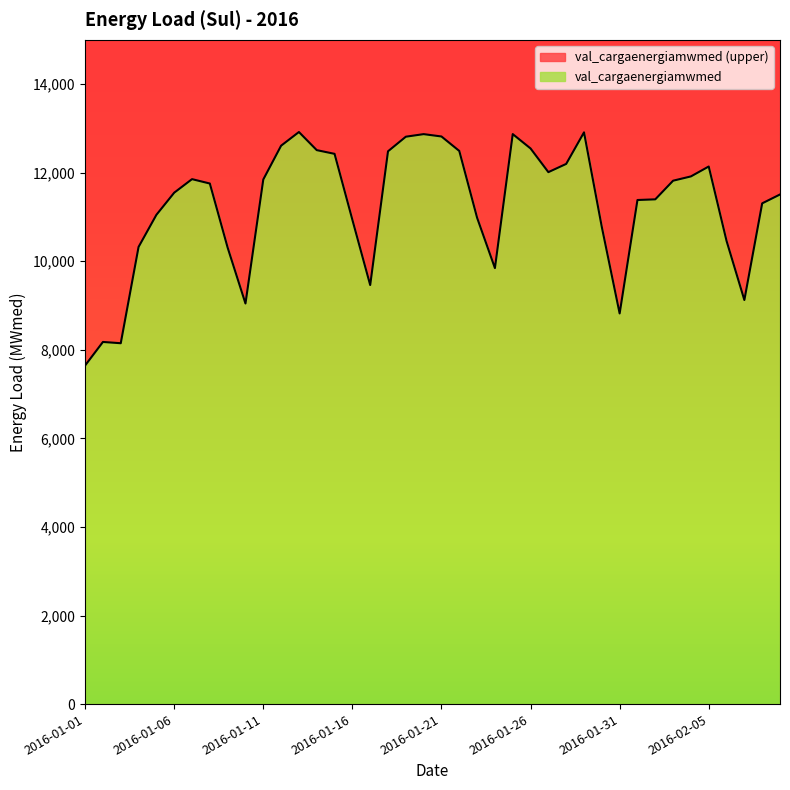

Reading left to right, what are all the values shown in this chart?

2016-01-01=7646.9	2016-01-02=8177.8	2016-01-03=8149.0	2016-01-04=10323.7	2016-01-05=11048.2	2016-01-06=11548.4	2016-01-07=11854.3	2016-01-08=11755.3	2016-01-09=10306.8	2016-01-10=9046.2	2016-01-11=11846.7	2016-01-12=12609.8	2016-01-13=12918.3	2016-01-14=12509.5	2016-01-15=12425.5	2016-01-16=10936.3	2016-01-17=9462.9	2016-01-18=12483.3	2016-01-19=12812.6	2016-01-20=12870.7	2016-01-21=12817.6	2016-01-22=12490.9	2016-01-23=10982.8	2016-01-24=9845.6	2016-01-25=12871.5	2016-01-26=12547.2	2016-01-27=12012.2	2016-01-28=12198.2	2016-01-29=12911.0	2016-01-30=10772.4	2016-01-31=8821.2	2016-02-01=11383.2	2016-02-02=11398.1	2016-02-03=11819.0	2016-02-04=11916.0	2016-02-05=12139.8	2016-02-06=10459.9	2016-02-07=9124.9	2016-02-08=11307.7	2016-02-09=11508.1